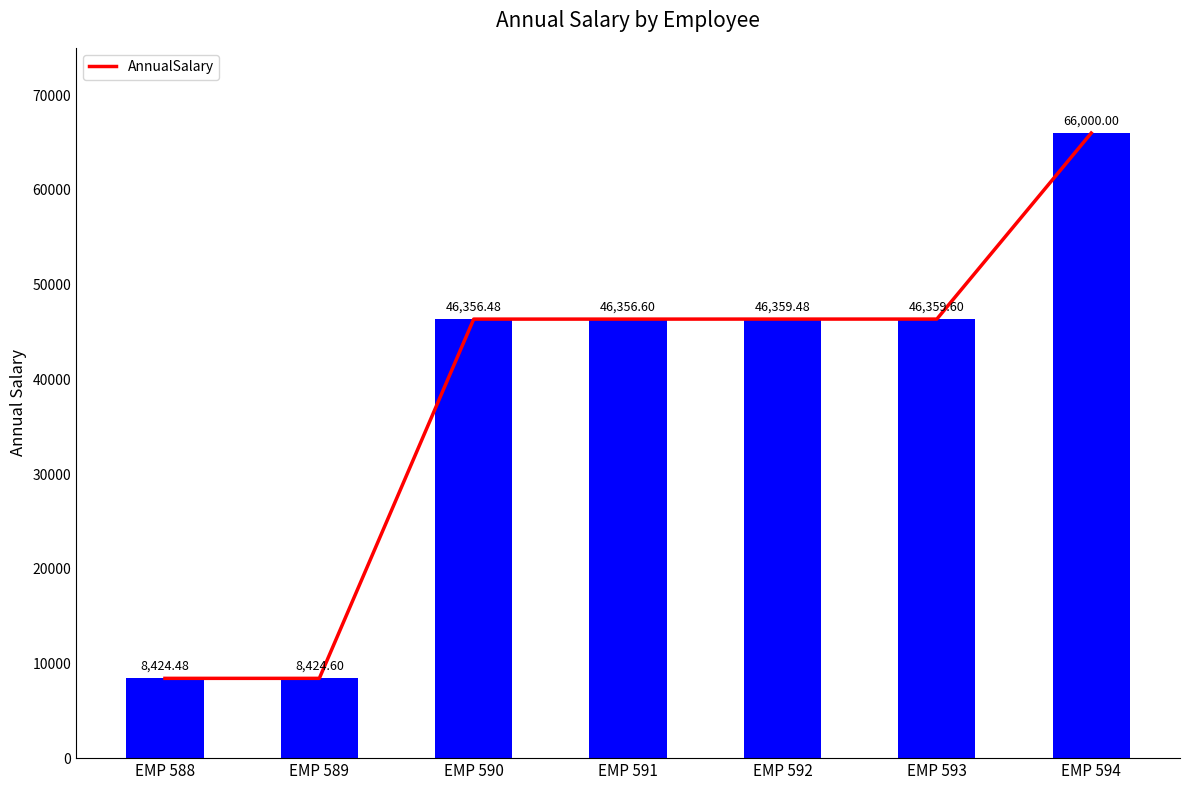

What is the average value?

38325.9